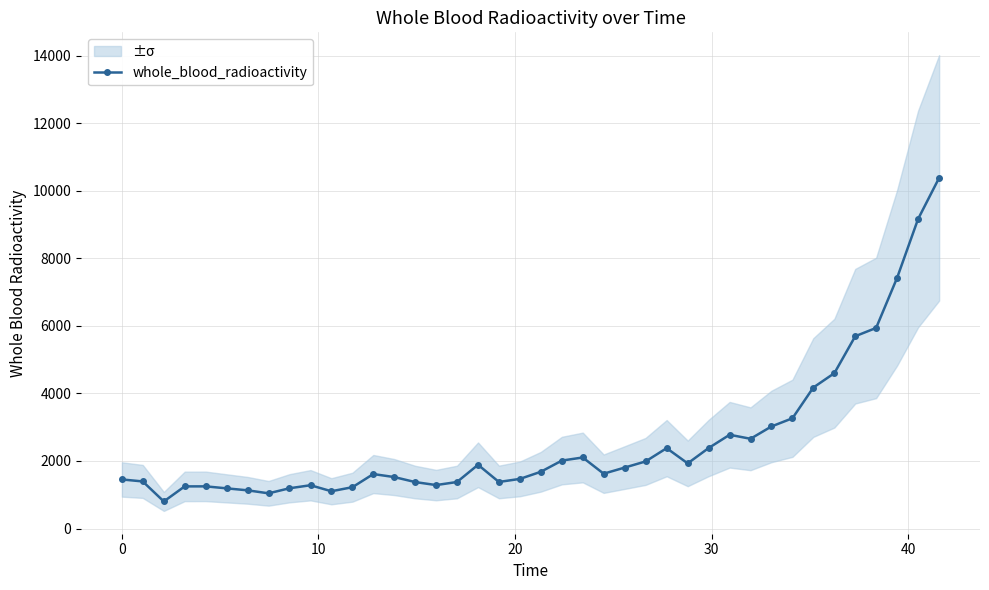

What is the maximum value shown in the chart?

10384.8